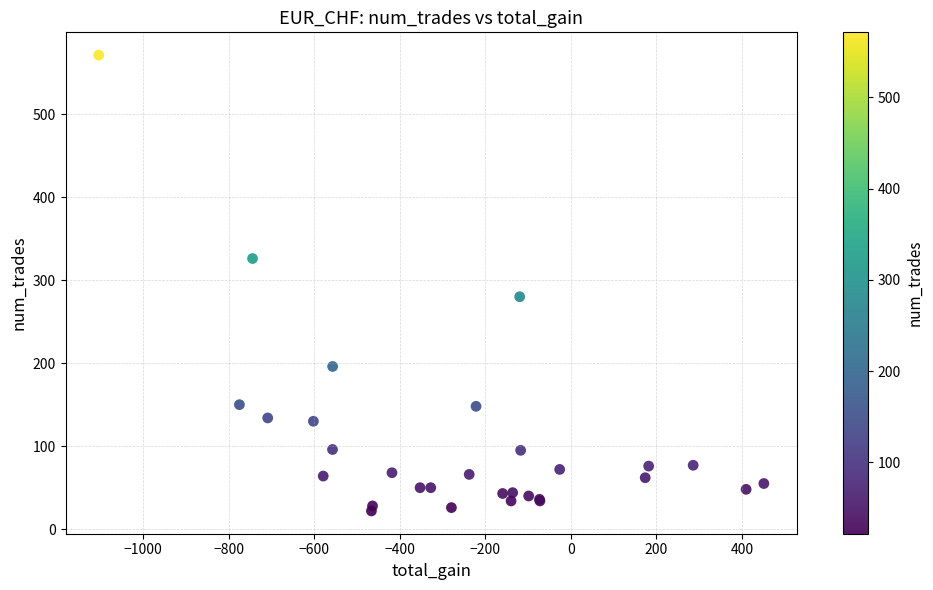

What Y value in the scatter plot is closest to 296?

280